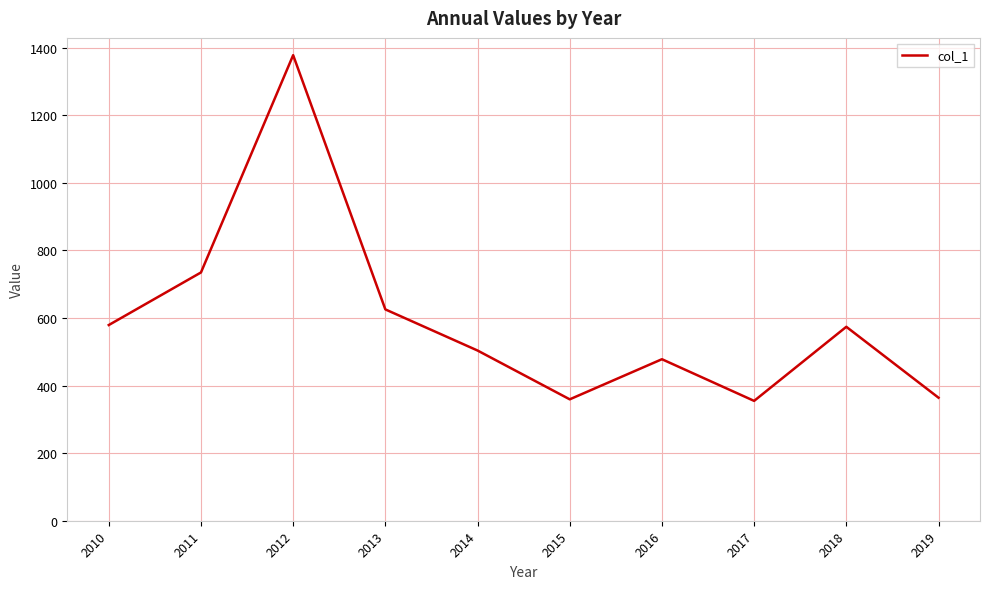

What is the change in value from 2011 to 2018?

-160.8